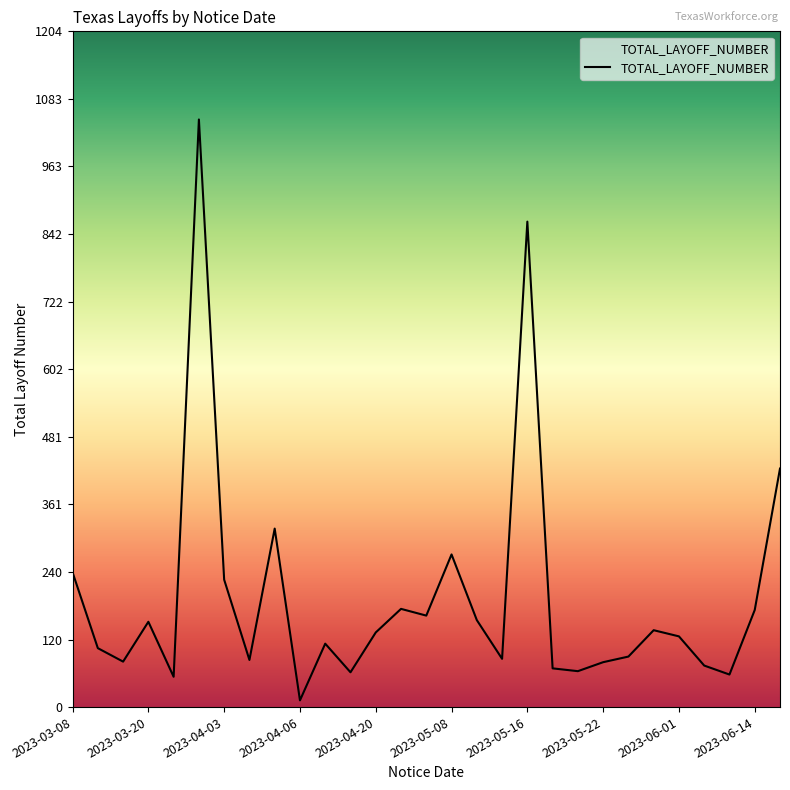

What is the greatest value displayed?

1047